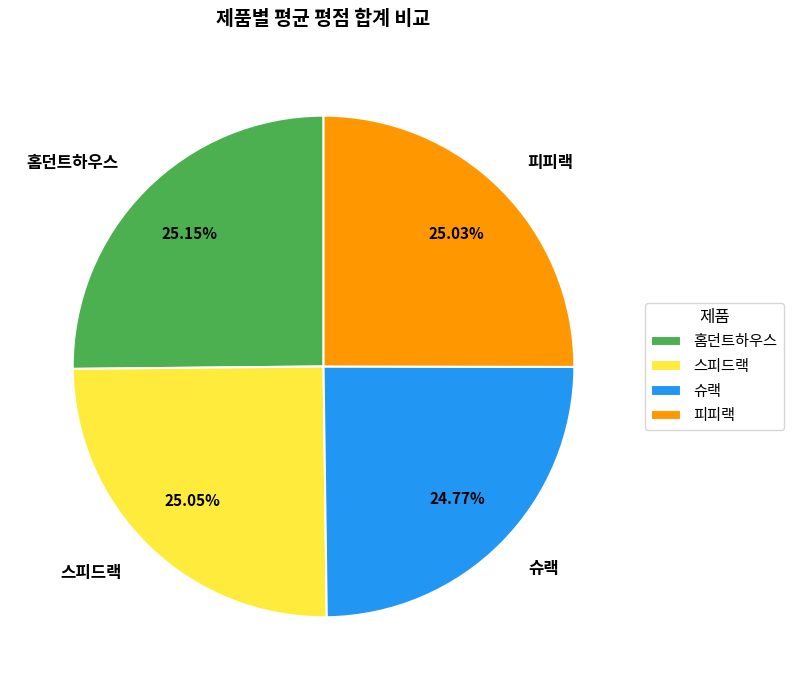

Is the sum of 슈랙 and 스피드랙 greater than half?

No